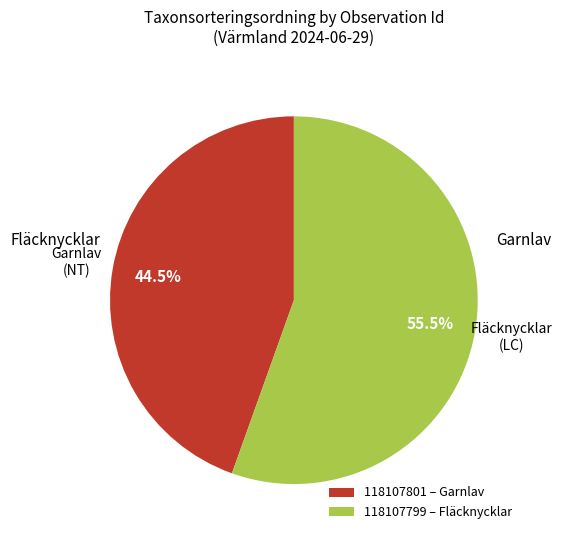

What is the majority slice?

118107799